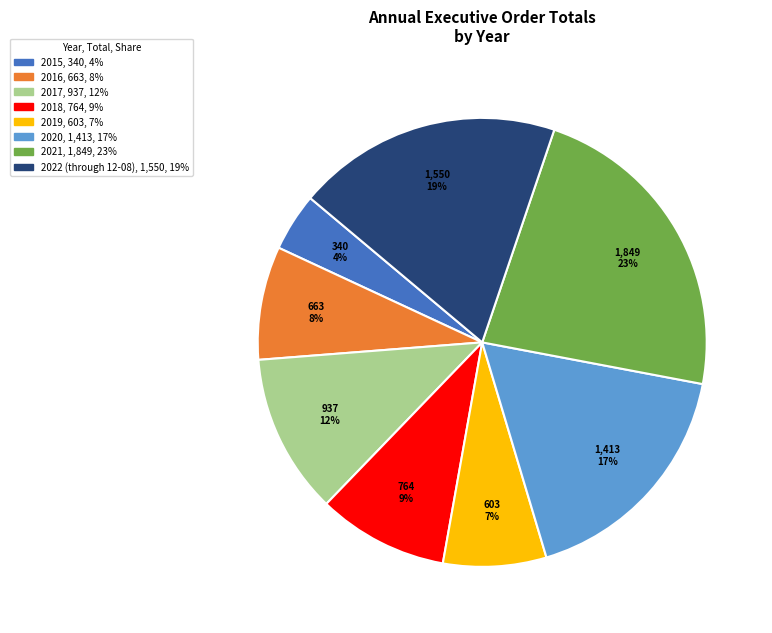

Is it true that 2016 is 1% of the pie?

False